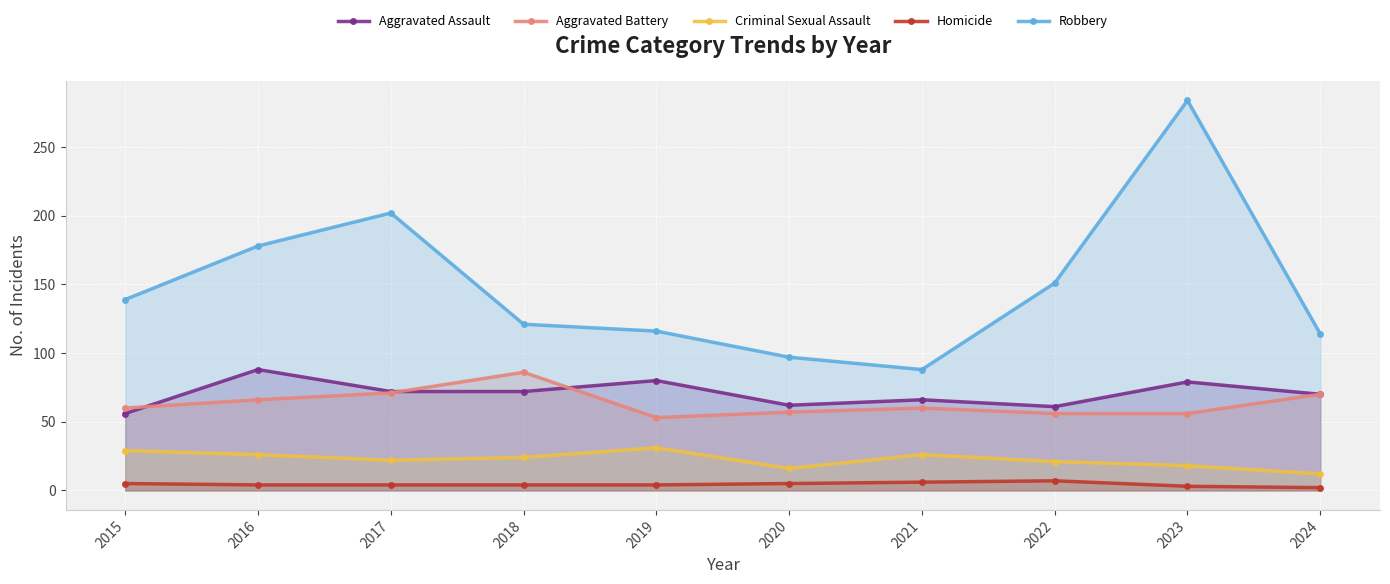

Rank the series at 2016 from highest to lowest value.

Robbery, Aggravated Assault, Aggravated Battery, Criminal Sexual Assault, Homicide